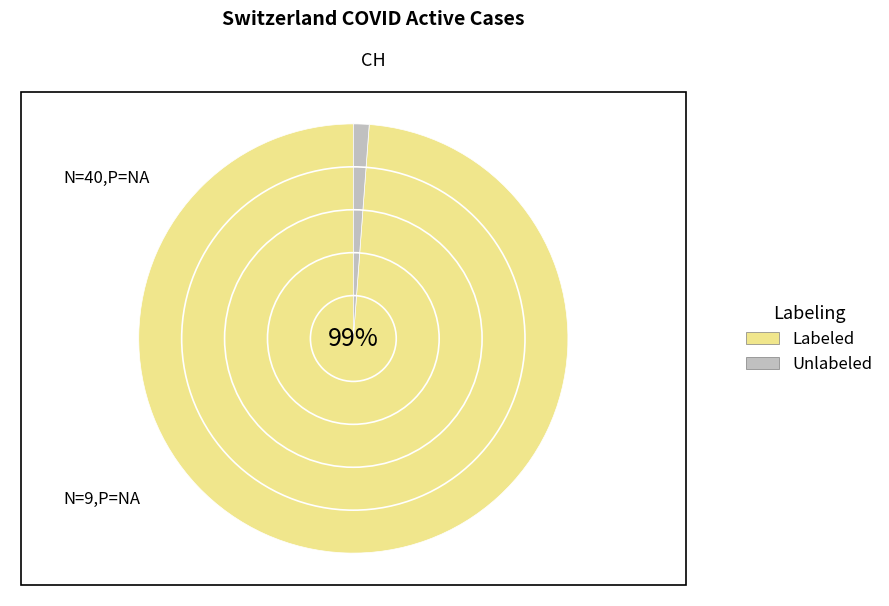

Rank the series by their maximum value, from highest to lowest.

Labeled, Unlabeled